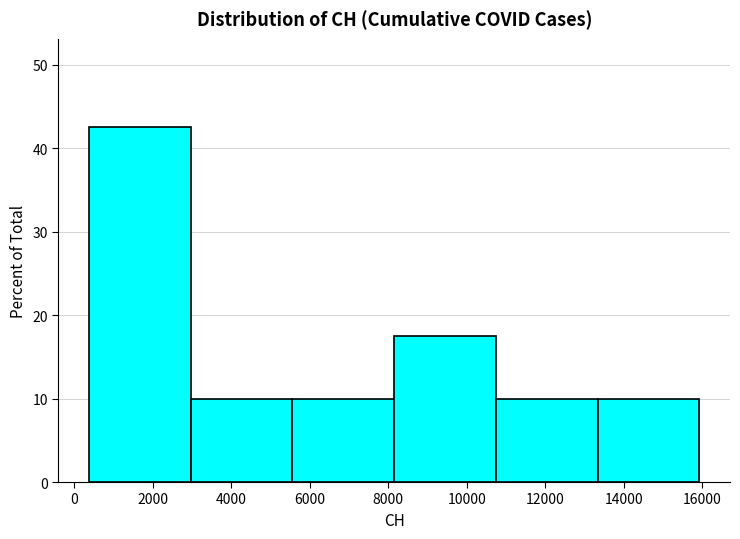

Reading left to right, transcribe this chart: for each bar, give the range it covers on the x-axis and its height. Neither the bar edges nor the heights are printed on the chart, so give them approximately, as read against the axes.

400 to 3000: 43
3000 to 5600: 10
5600 to 8200: 10
8200 to 10800: 18
10800 to 13400: 10
13400 to 16000: 10